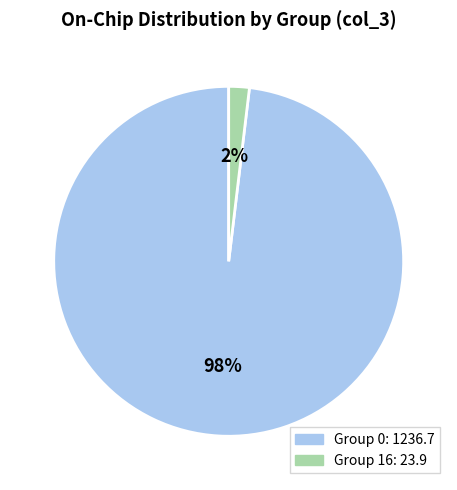

To the nearest percent, what is the average slice percentage?

50%